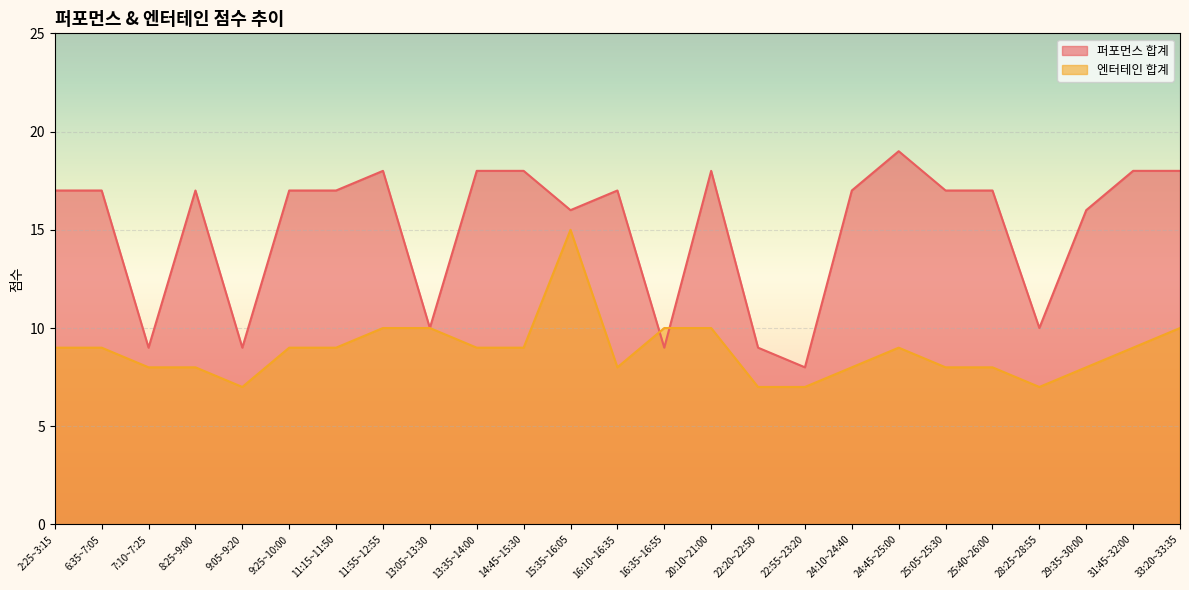

How many interior local valleys does the 퍼포먼스 합계 series have?

7